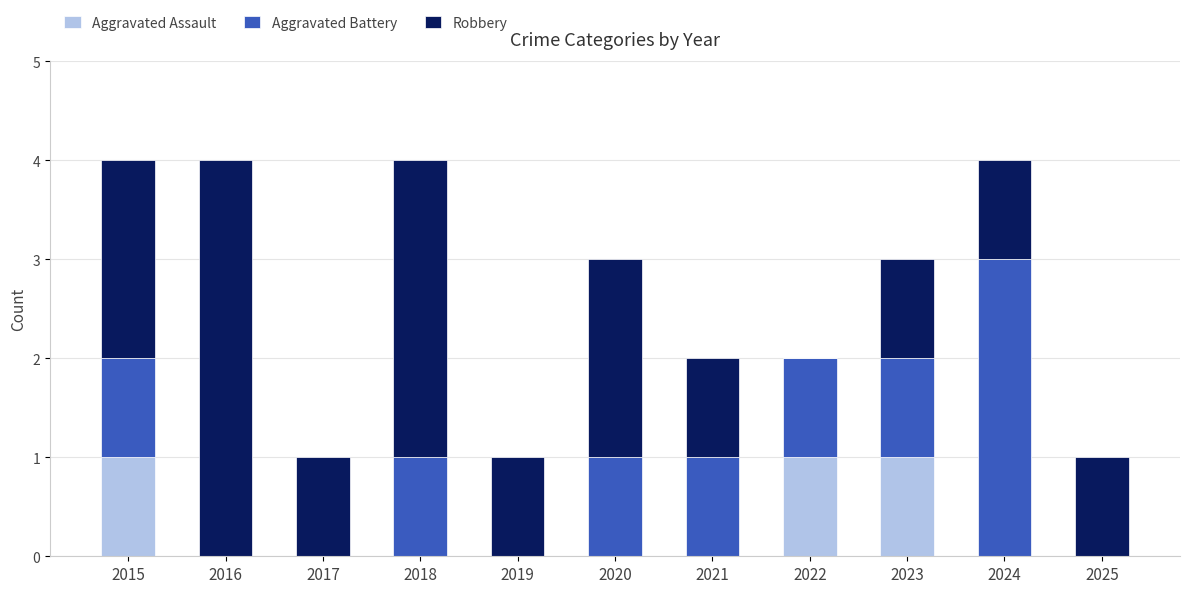

Is it true that Aggravated Assault equals 1 at 2015?

True